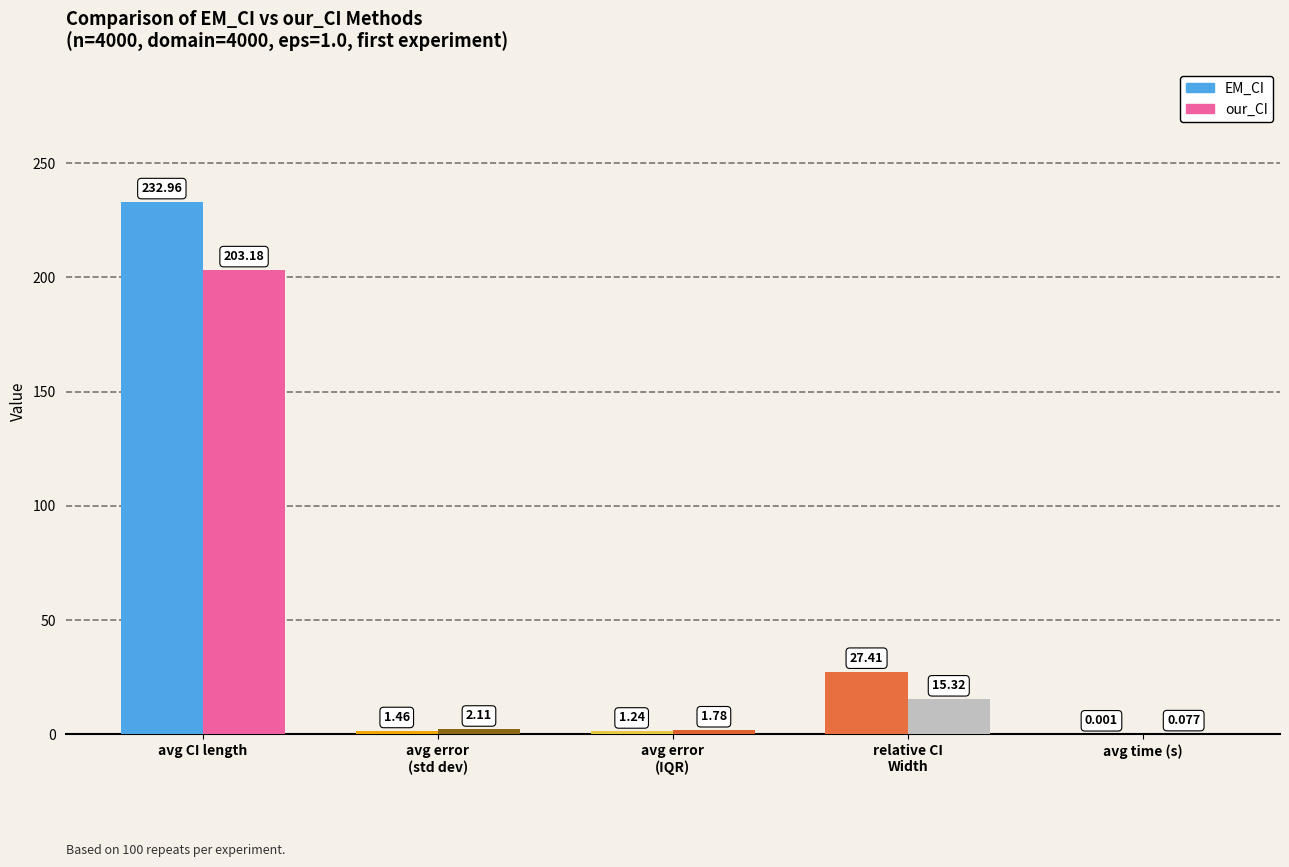

At which label does EM_CI first exceed 1?

avg CI length